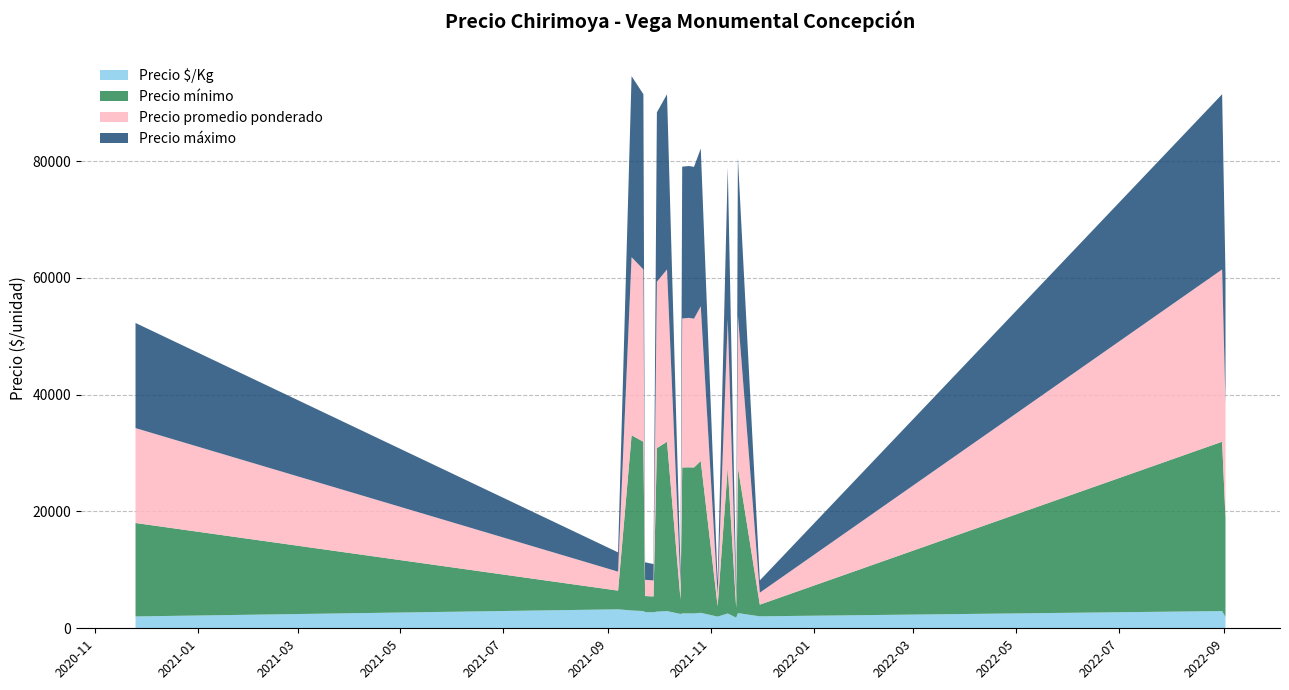

Reading left to right, what are all the values shown in this chart?

Precio mínimo: 2020-11-25=16000	2021-09-07=3200	2021-09-15=30000	2021-09-22=29000	2021-09-23=2750	2021-09-28=2700	2021-09-30=28000	2021-10-06=29000	2021-10-14=2500	2021-10-15=25000	2021-10-19=25000	2021-10-22=25000	2021-10-26=26000	2021-11-05=1800	2021-11-11=25000	2021-11-16=1700	2021-11-17=25000	2021-11-30=2000	2022-08-31=29000	2022-09-02=17000
Precio promedio ponderado: 2020-11-25=16250	2021-09-07=3250	2021-09-15=30500	2021-09-22=29500	2021-09-23=2775	2021-09-28=2750	2021-09-30=28500	2021-10-06=29500	2021-10-14=2500	2021-10-15=25500	2021-10-19=25600	2021-10-22=25467	2021-10-26=26500	2021-11-05=2000	2021-11-11=25375	2021-11-16=1825	2021-11-17=26000	2021-11-30=2050	2022-08-31=29500	2022-09-02=19567
Precio máximo: 2020-11-25=18000	2021-09-07=3300	2021-09-15=31000	2021-09-22=30000	2021-09-23=3000	2021-09-28=2800	2021-09-30=29000	2021-10-06=30000	2021-10-14=2600	2021-10-15=26000	2021-10-19=26000	2021-10-22=26000	2021-10-26=27000	2021-11-05=2200	2021-11-11=26000	2021-11-16=2000	2021-11-17=27000	2021-11-30=2100	2022-08-31=30000	2022-09-02=22000
Precio $/Kg: 2020-11-25=2032	2021-09-07=3250	2021-09-15=3050	2021-09-22=2950	2021-09-23=2775	2021-09-28=2750	2021-09-30=2850	2021-10-06=2950	2021-10-14=2450	2021-10-15=2550	2021-10-19=2560	2021-10-22=2547	2021-10-26=2650	2021-11-05=2000	2021-11-11=2538	2021-11-16=1825	2021-11-17=2600	2021-11-30=2050	2022-08-31=2950	2022-09-02=1933